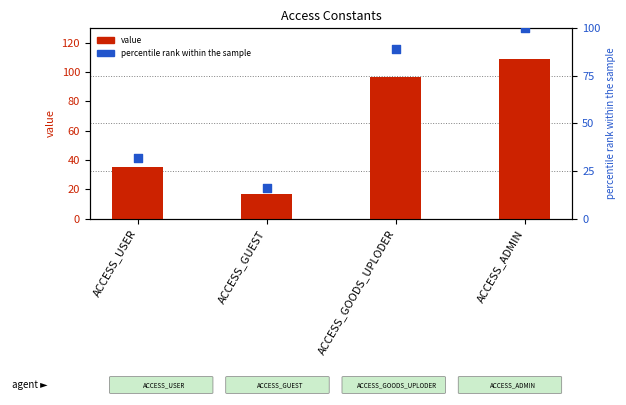

At which category is the sum across all series the highest?

ACCESS_ADMIN